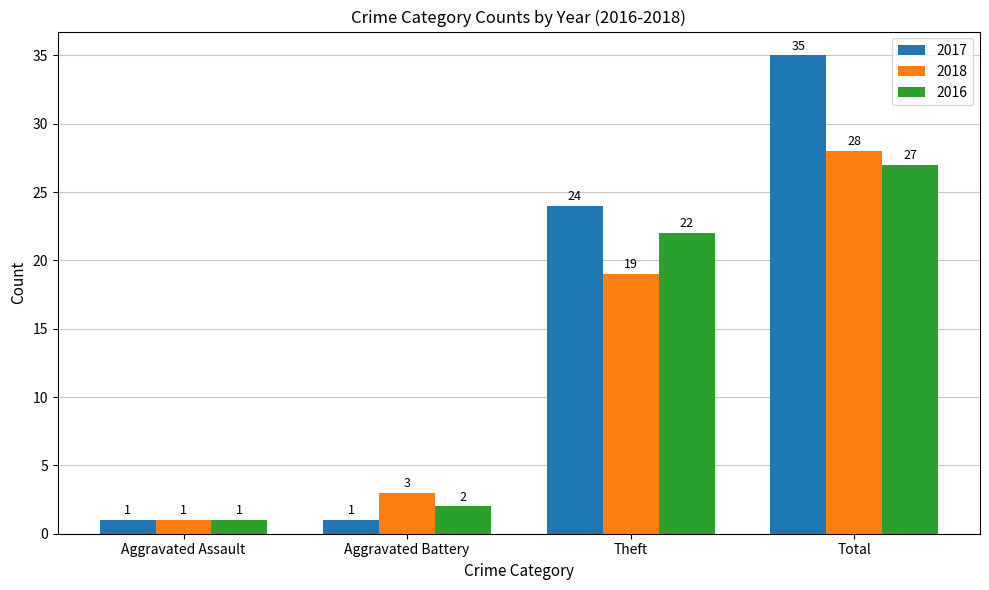

Where is 2016 nearest to the value 14?

Theft